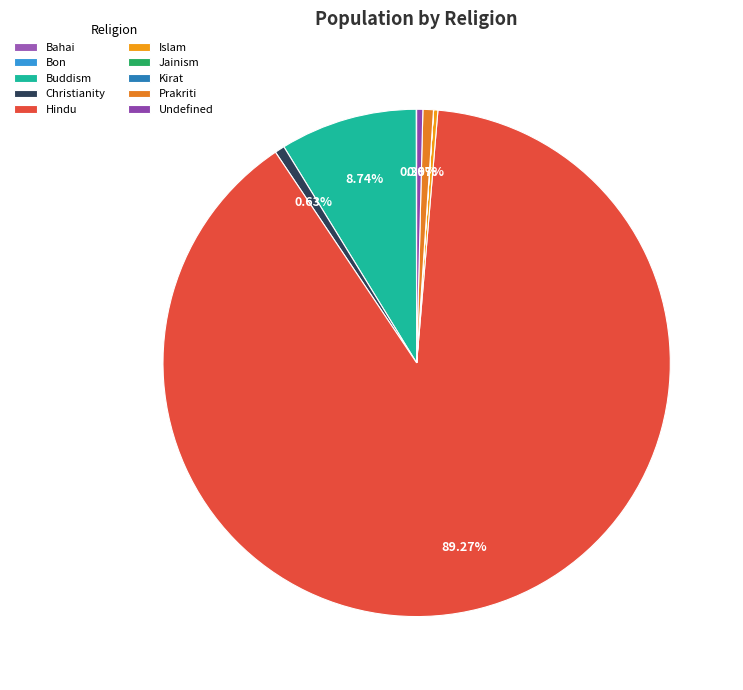

Is it true that Kirat is 1% of the pie?

False